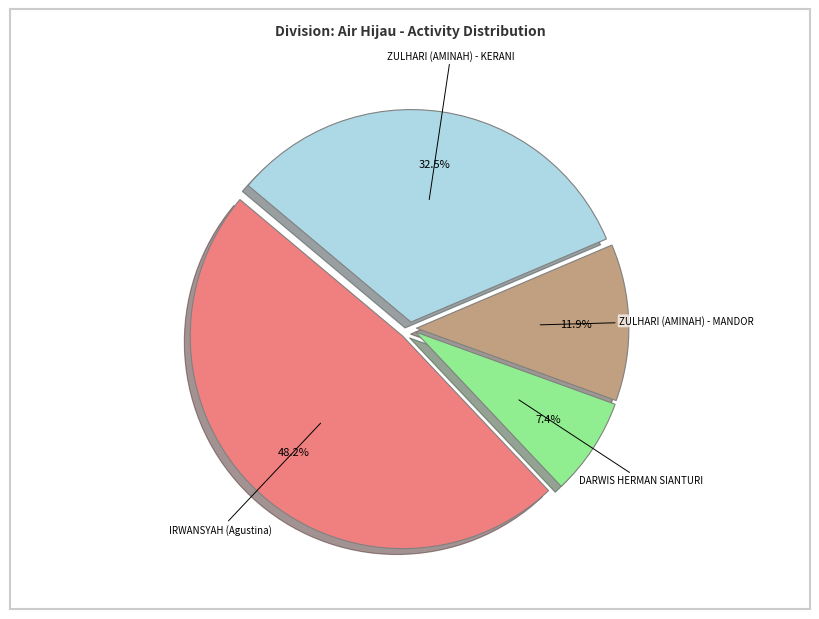

Approximately how many times larger is the value at DARWIS HERMAN SIANTURI compared to IRWANSYAH (Agustina)?

0.2